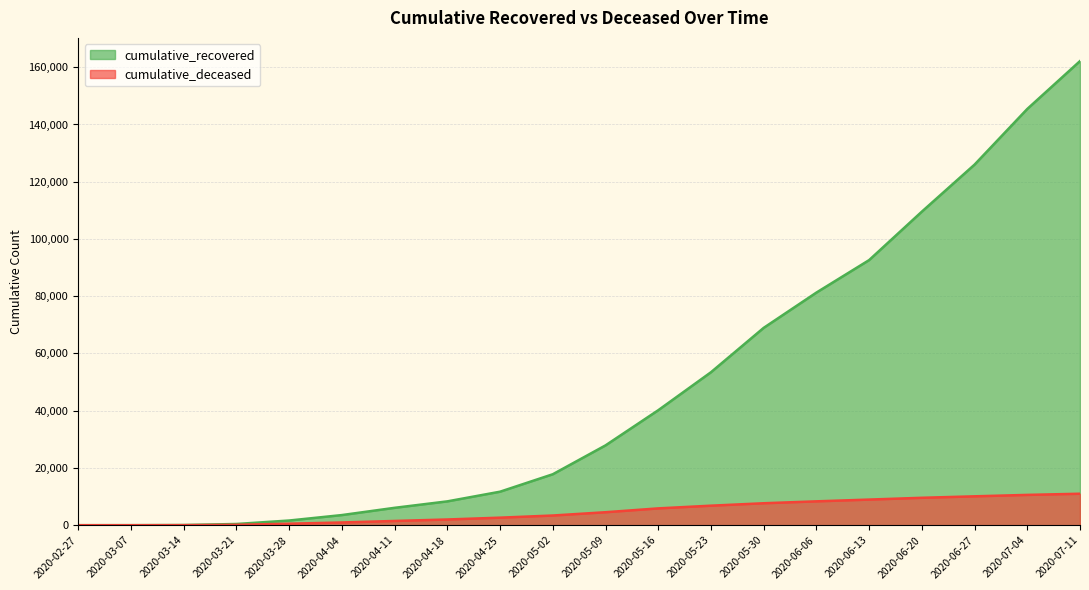

What are all the series names shown in the legend?

cumulative_recovered, cumulative_deceased